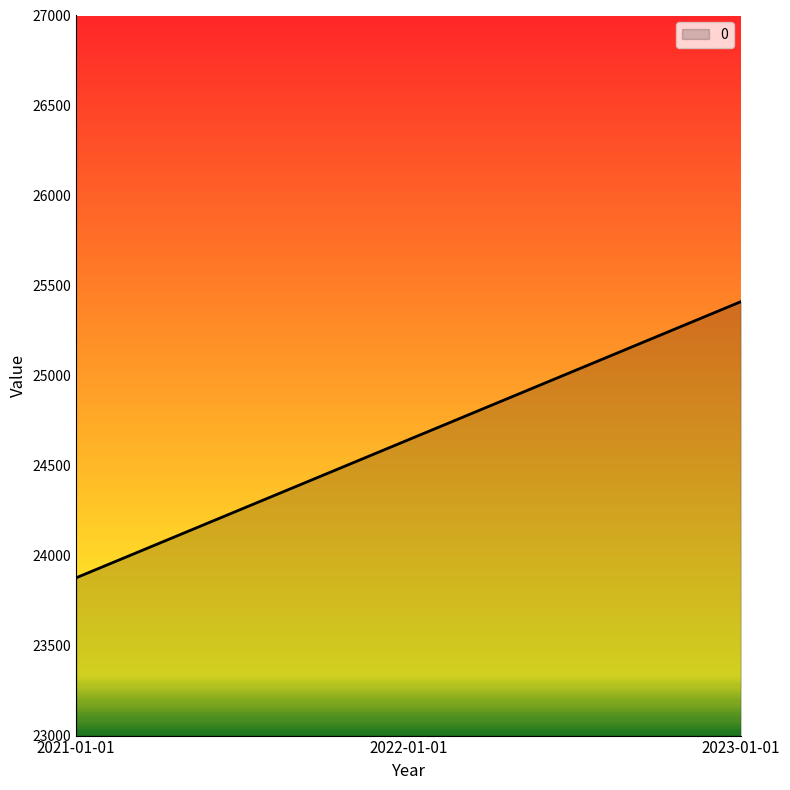

List the labels in order of value, largest first.

2023-01-01, 2022-01-01, 2021-01-01